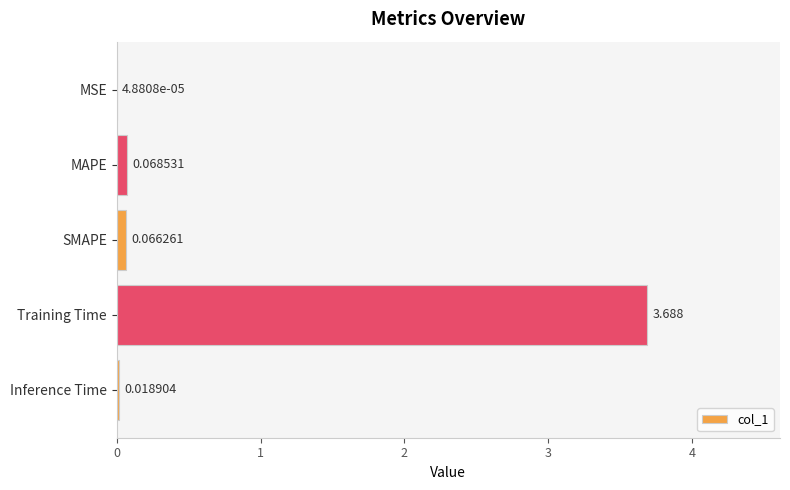

Where is the data nearest to the value 1?

MAPE